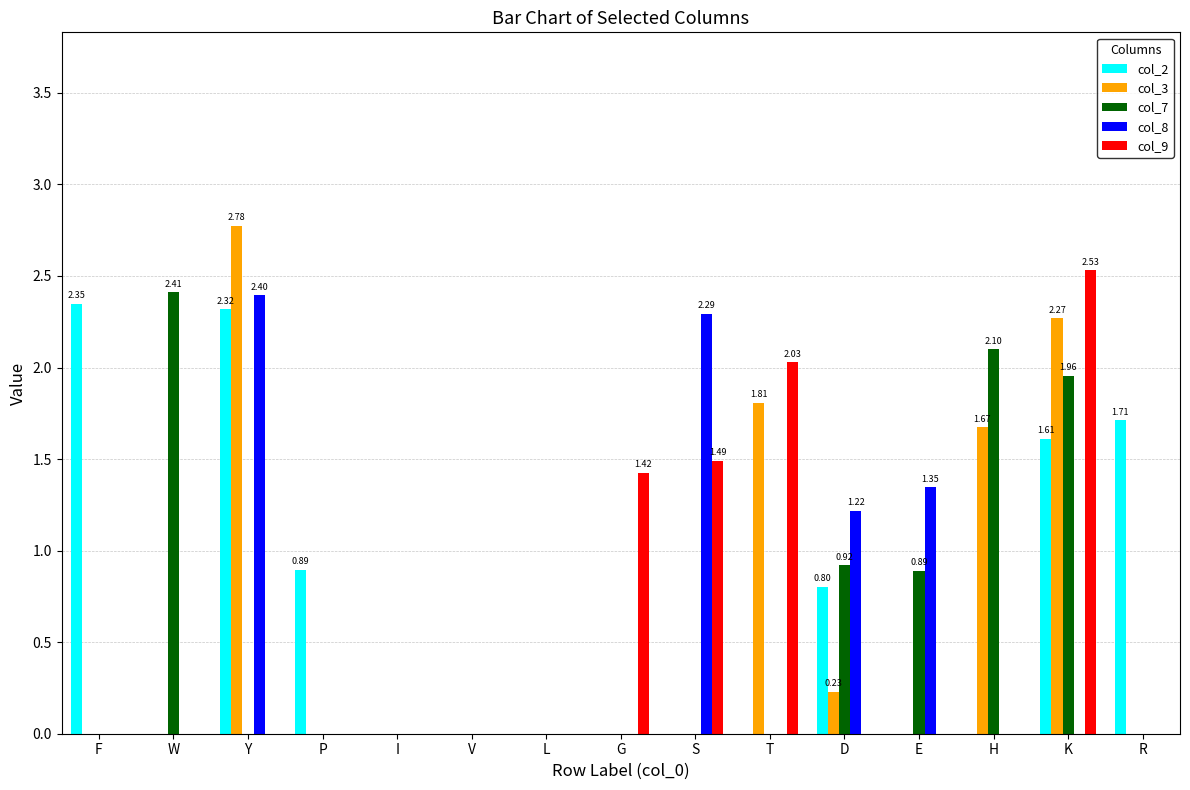

Which series has the largest total across all categories?

col_2